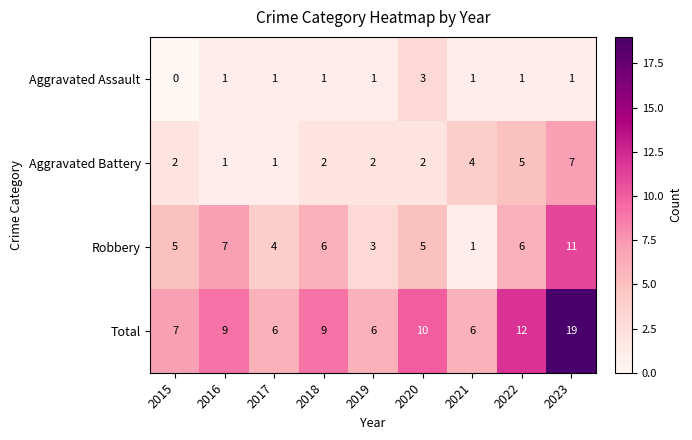

Where is Total nearest to the value 12?

2022